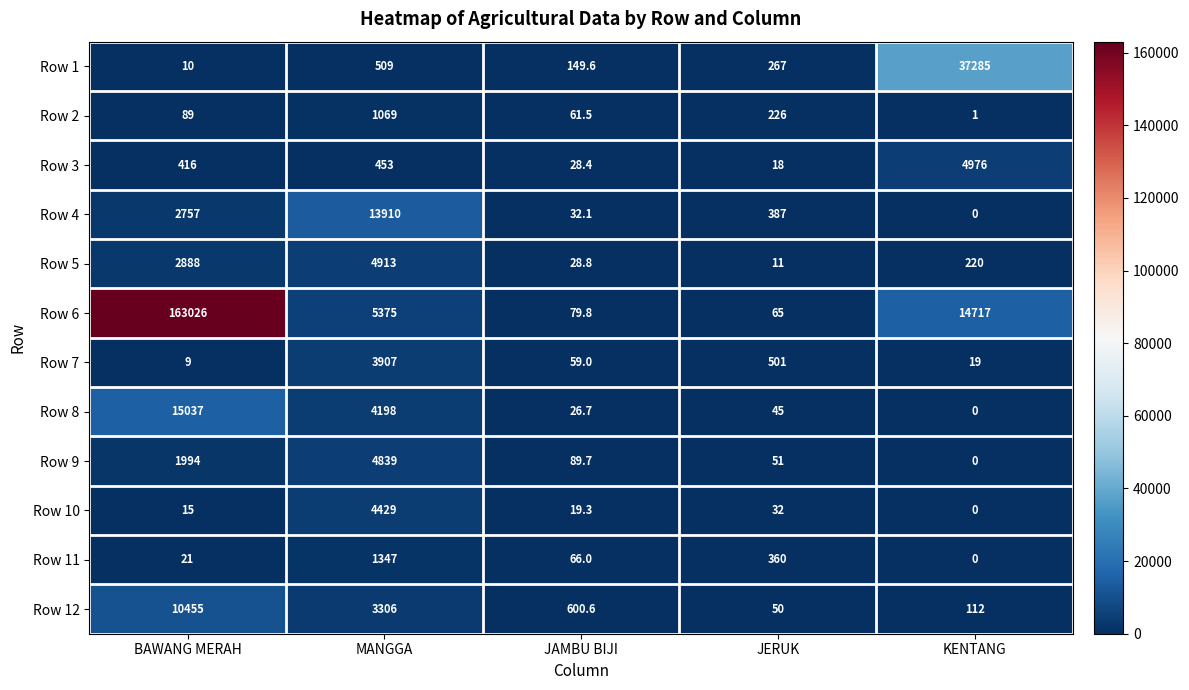

At BAWANG MERAH, list the series in order from largest to smallest.

Row 6, Row 8, Row 12, Row 5, Row 4, Row 9, Row 3, Row 2, Row 11, Row 10, Row 1, Row 7